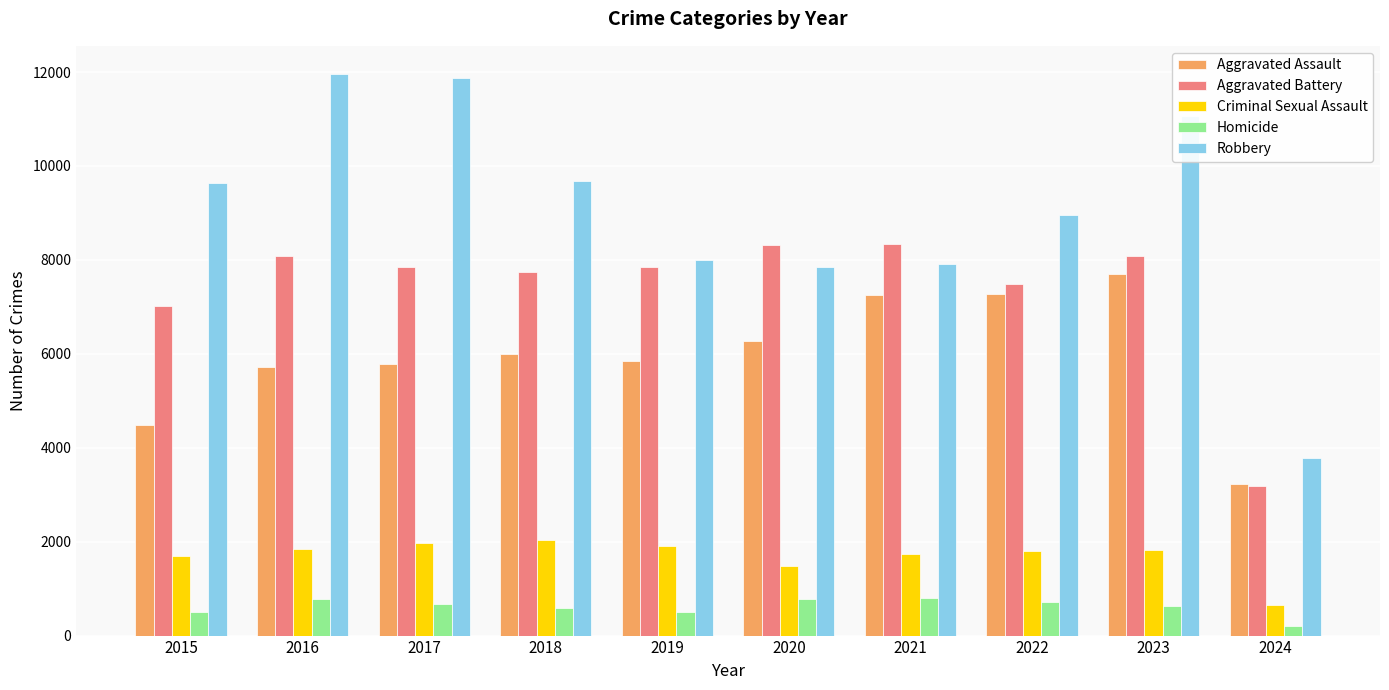

Which series has the largest total across all categories?

Robbery